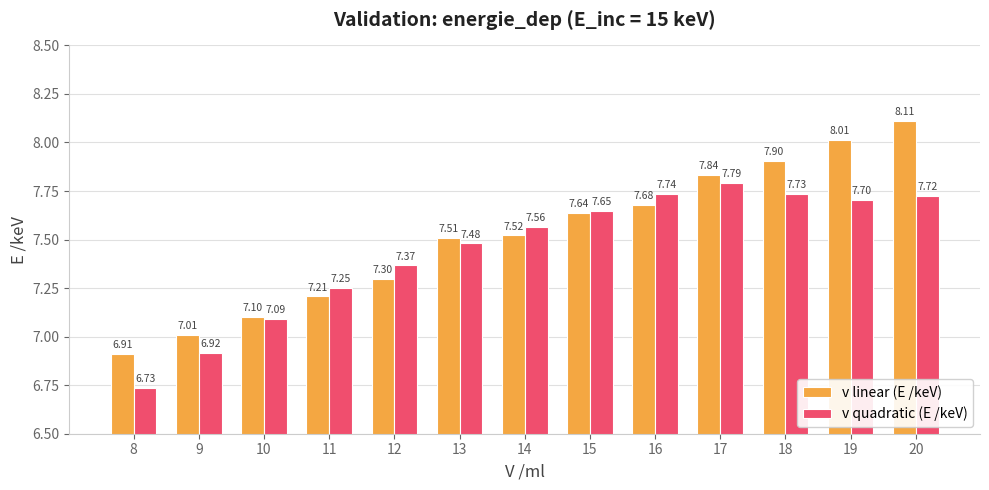

Are the bars horizontal?

No